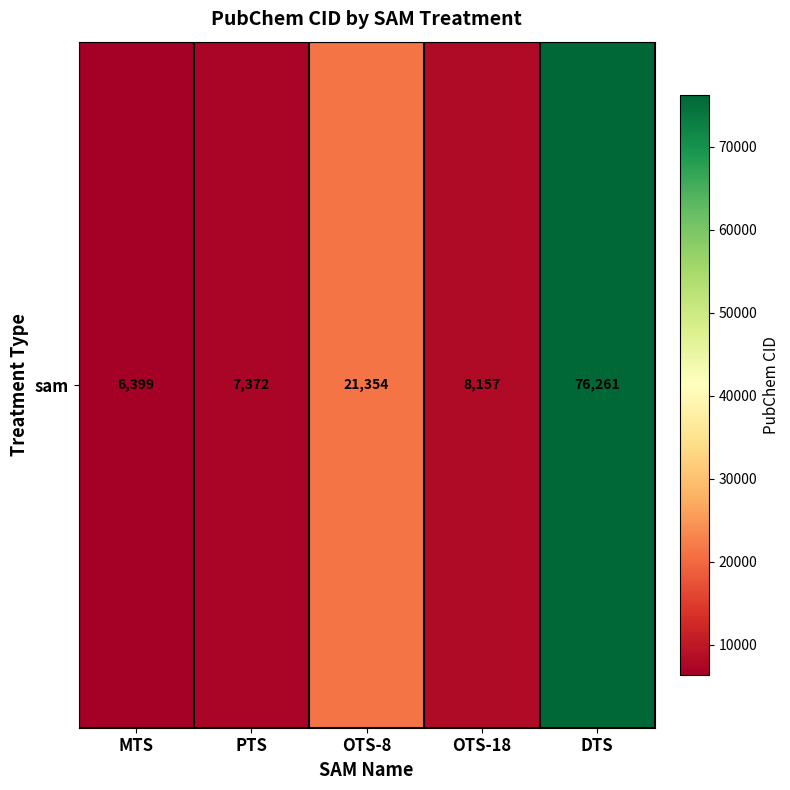

What is the change in value from MTS to DTS?

+69862